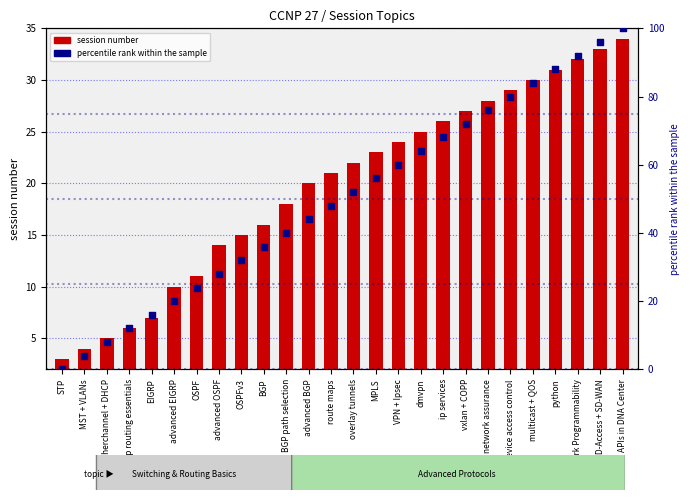

At how many categories does at least one series exceed 53?

12